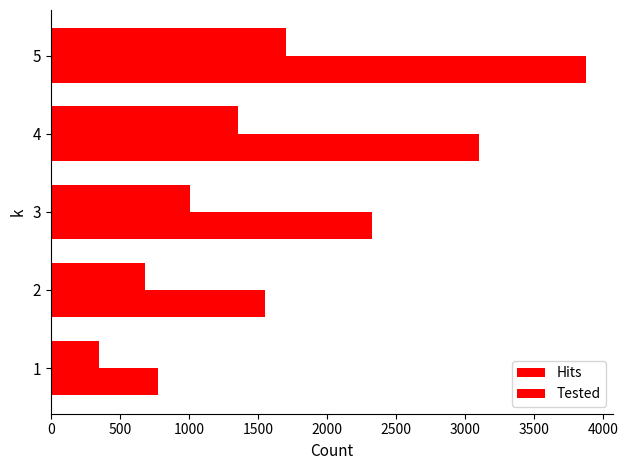

How many categories are shown in the chart?

5